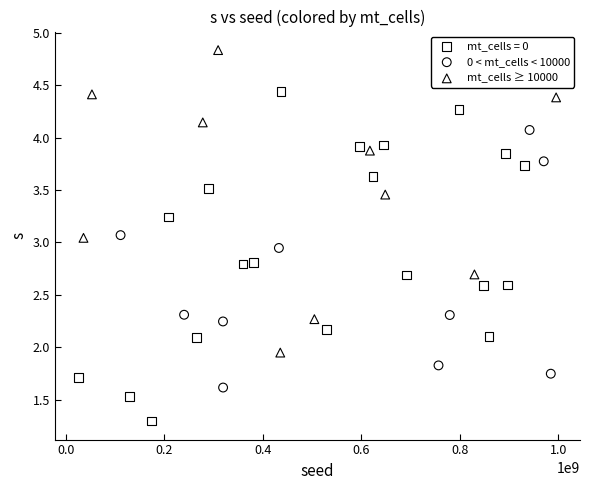

What are all the series names shown in the legend?

mt_cells = 0, 0 < mt_cells < 10000, mt_cells ≥ 10000